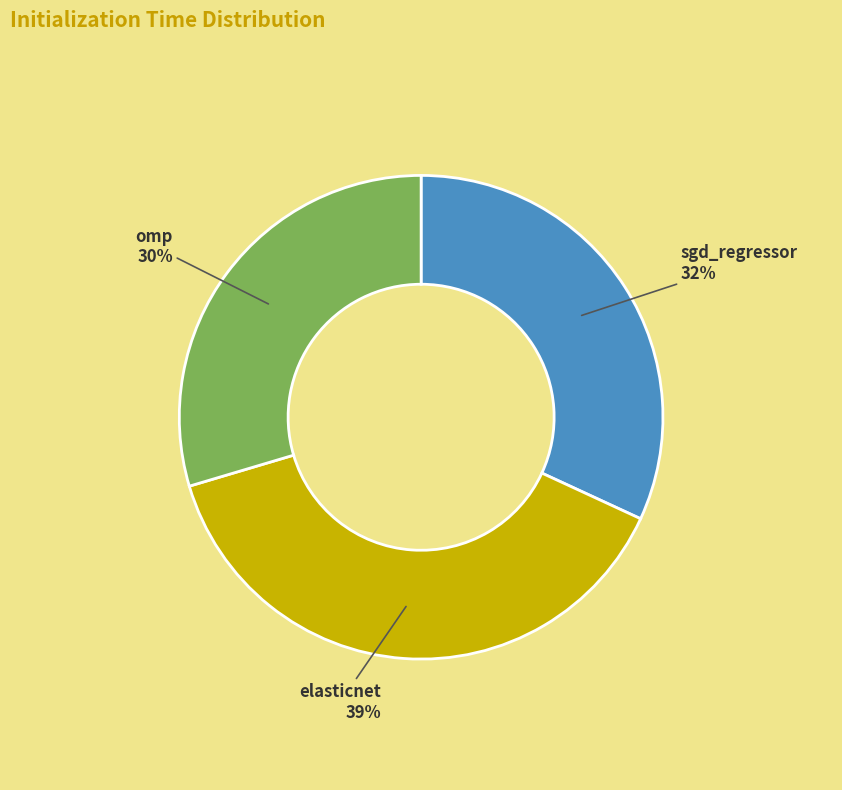

Count the number of slices in the pie.

3